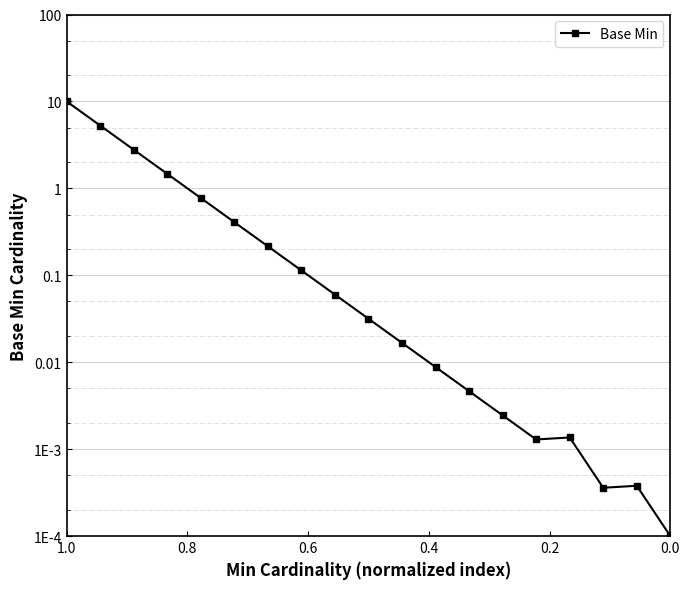

What is the greatest value displayed?

10.0